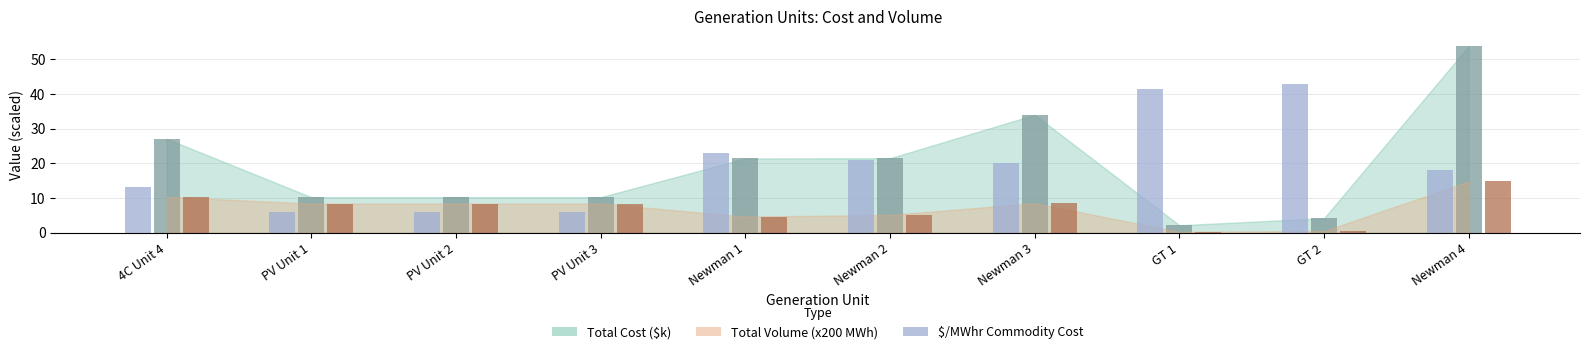

At which category is the sum across all series the highest?

Newman 4